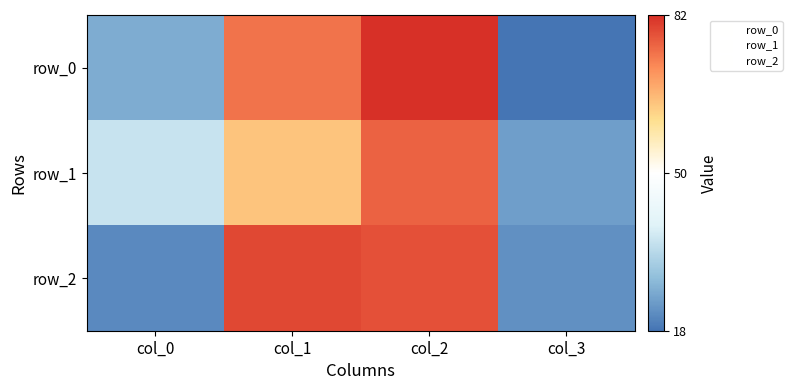

Where is row_0 nearest to the value 50?

col_0